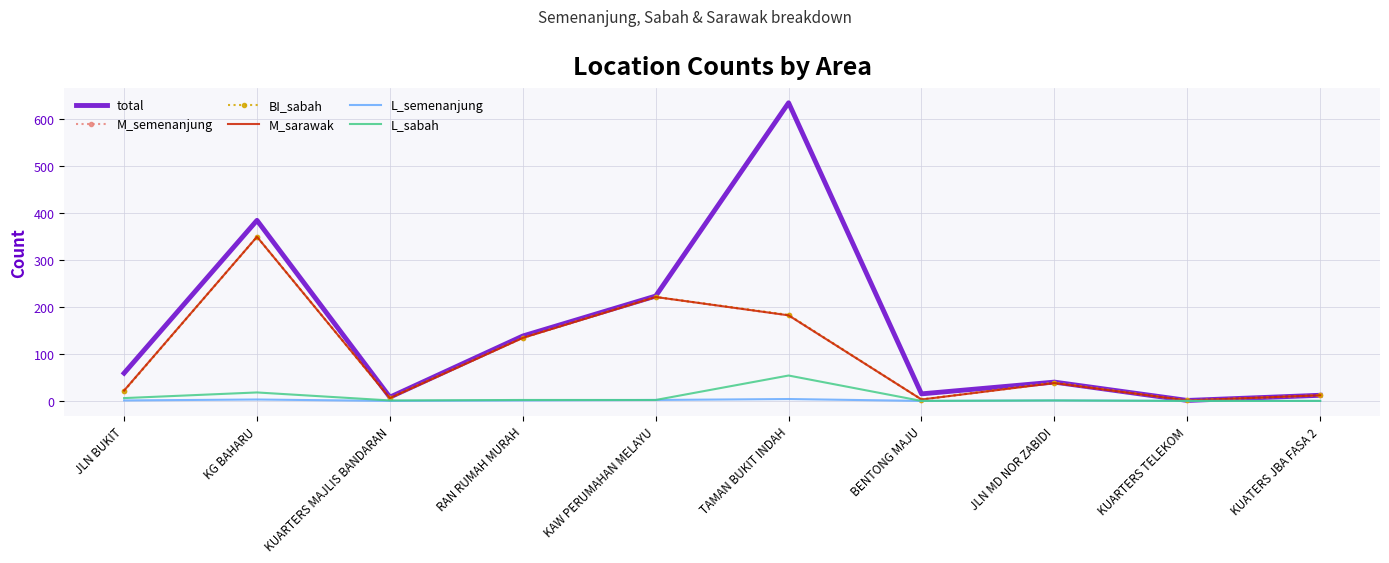

What is the total value across all series at KUARTERS TELEKOM?

4